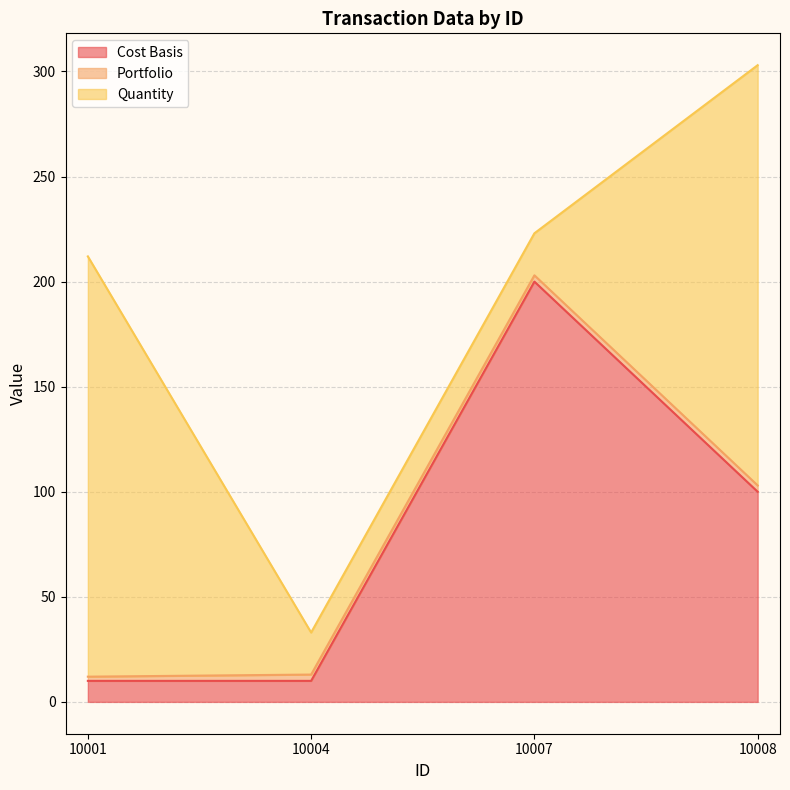

What is the value of the Quantity point at the 2nd from the left?

20